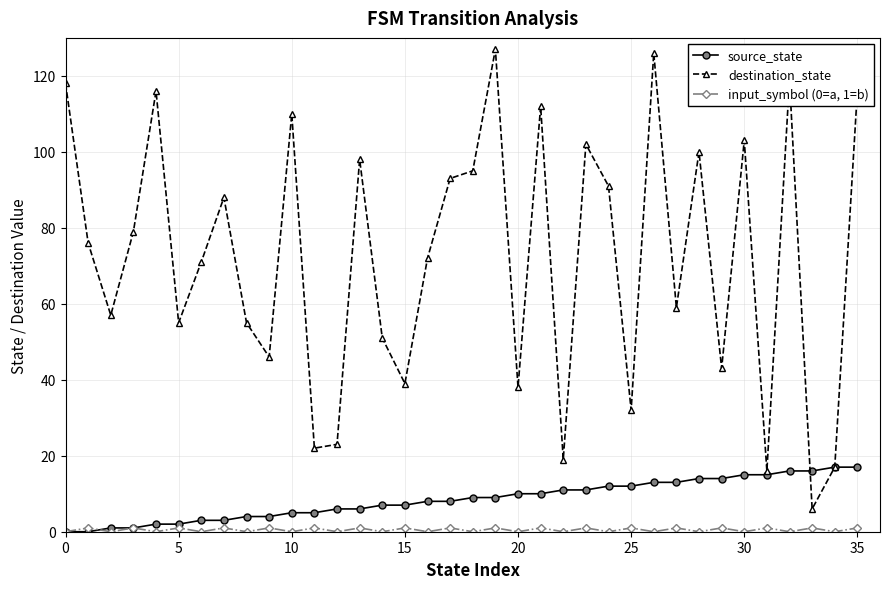

What is the maximum value shown in the chart?

127